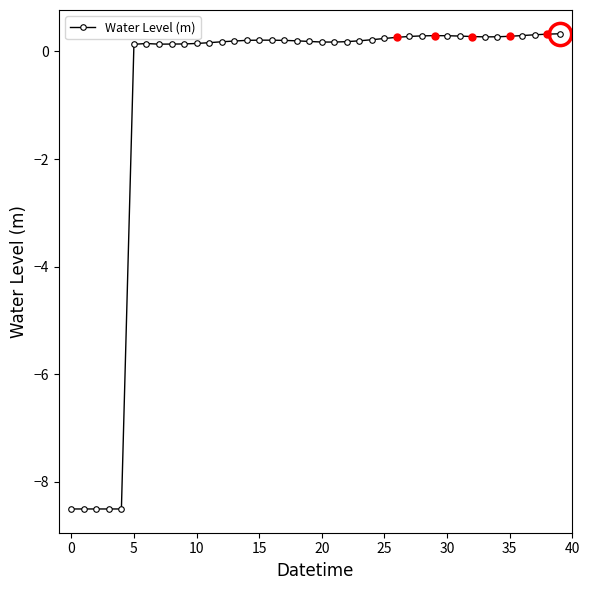

What is the greatest value displayed?

0.3